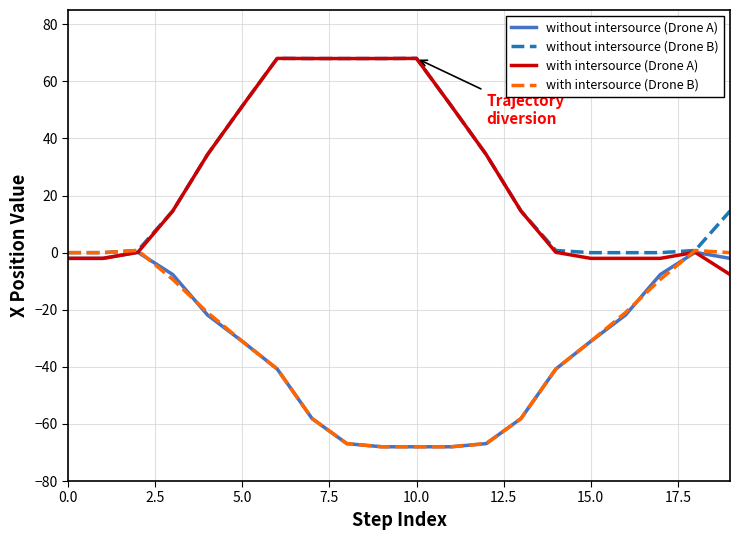

What is the minimum value shown in the chart?

-68.0